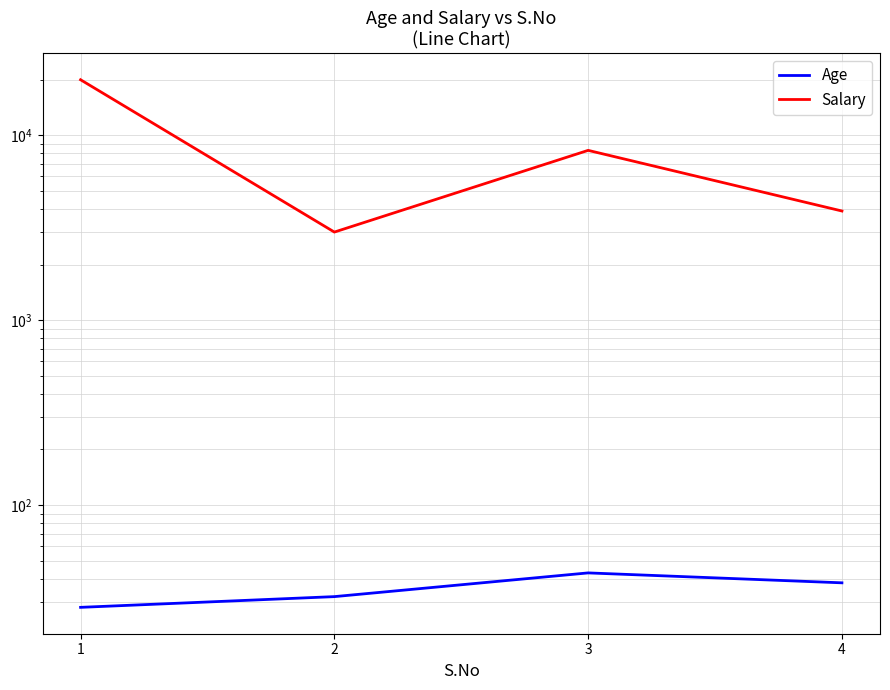

How many distinct data groups are displayed?

2